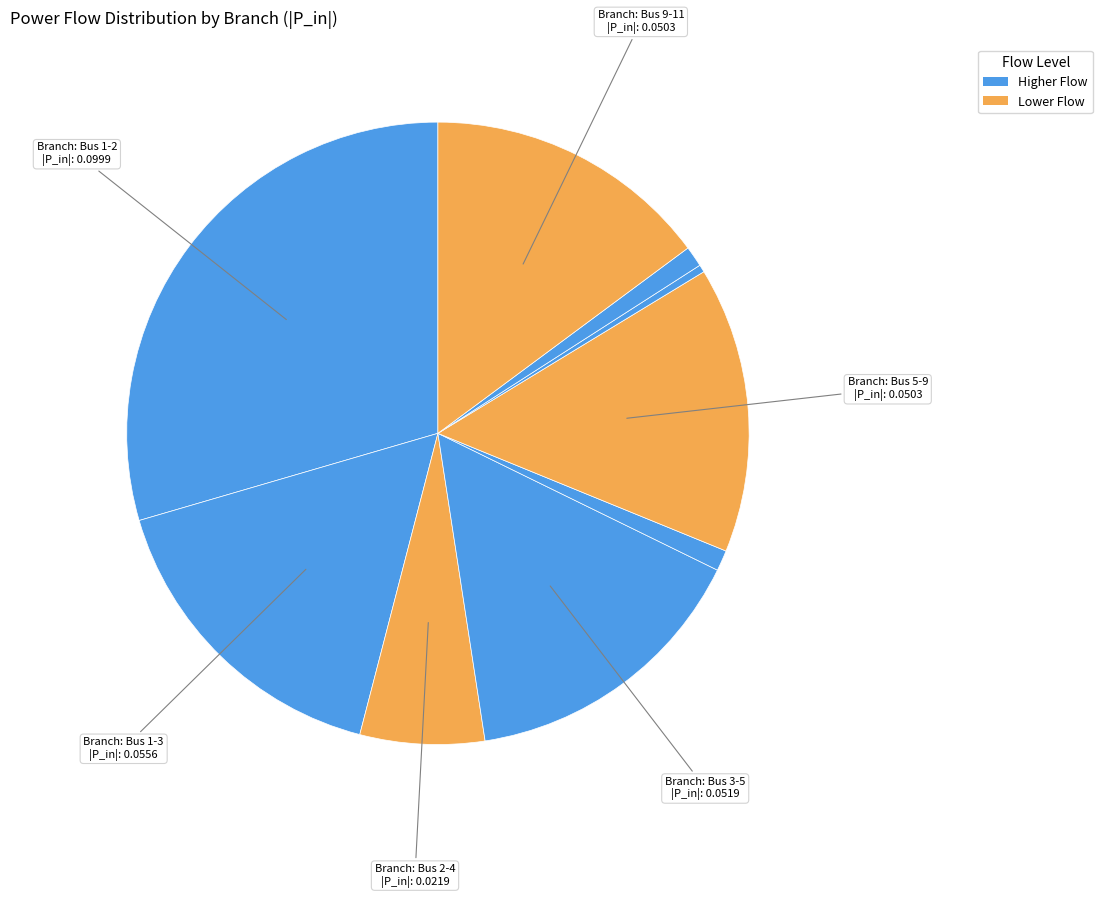

Count the number of slices in the pie.

9